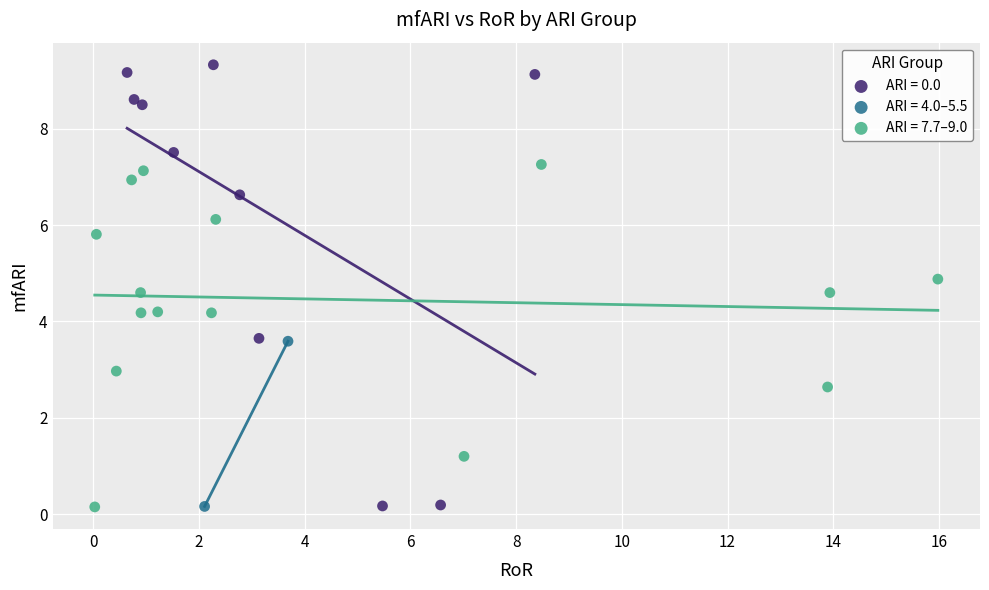

Which series reaches the maximum Y coordinate?

ARI = 0.0